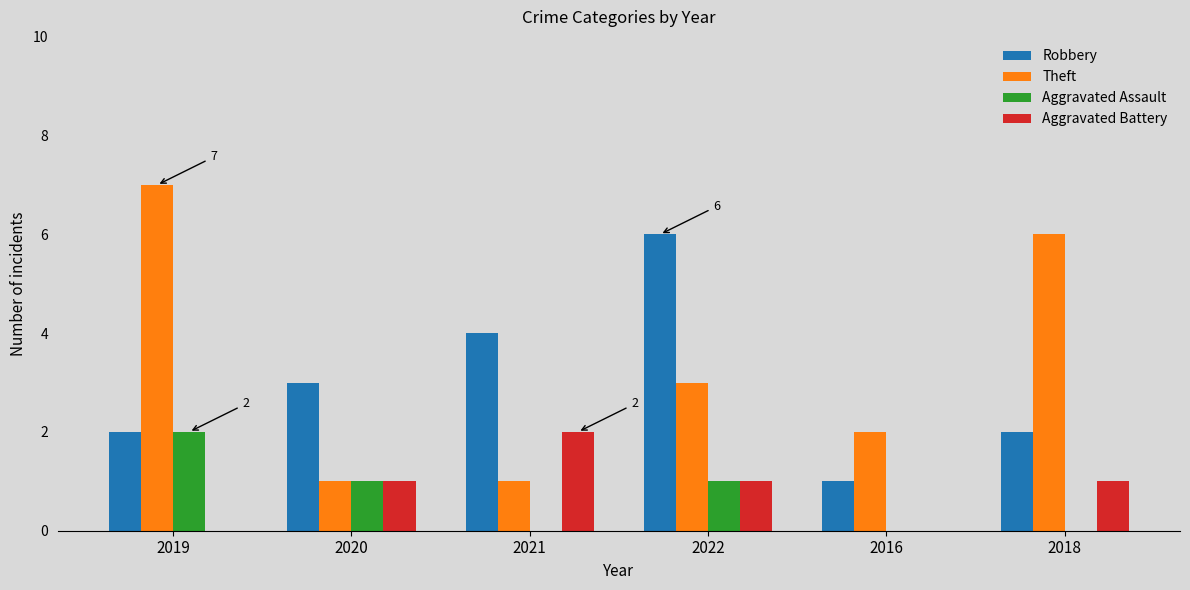

What is the sum of the Robbery values at 2020 and 2018?

5